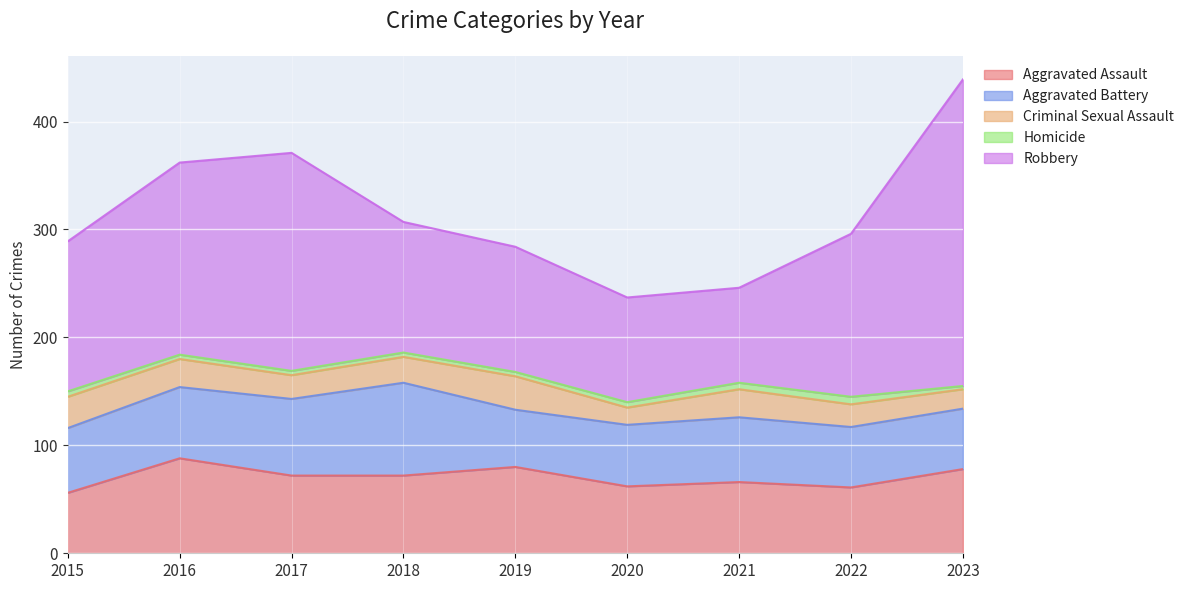

What is the minimum value shown in the chart?

3